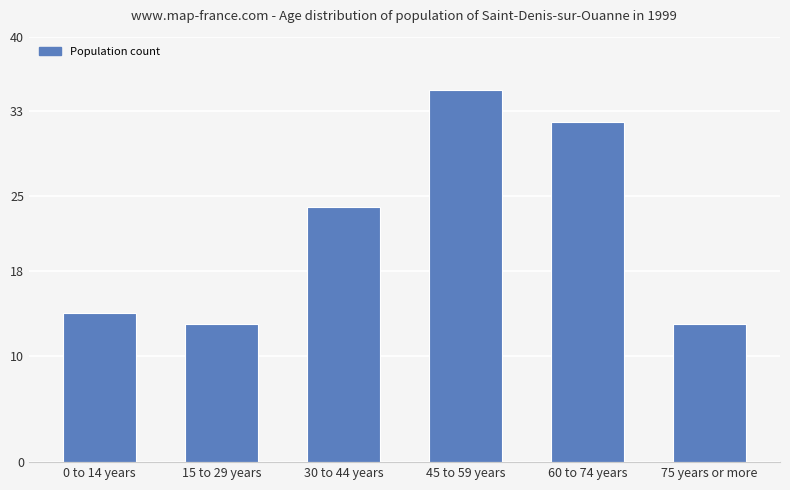

The value at 15 to 29 years is 13. True or false?

True